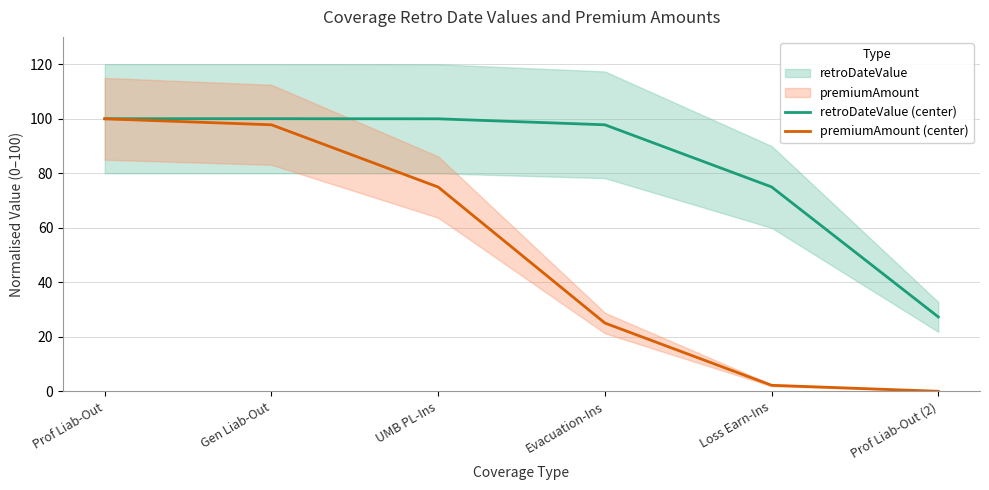

Count the number of data series in this chart.

2